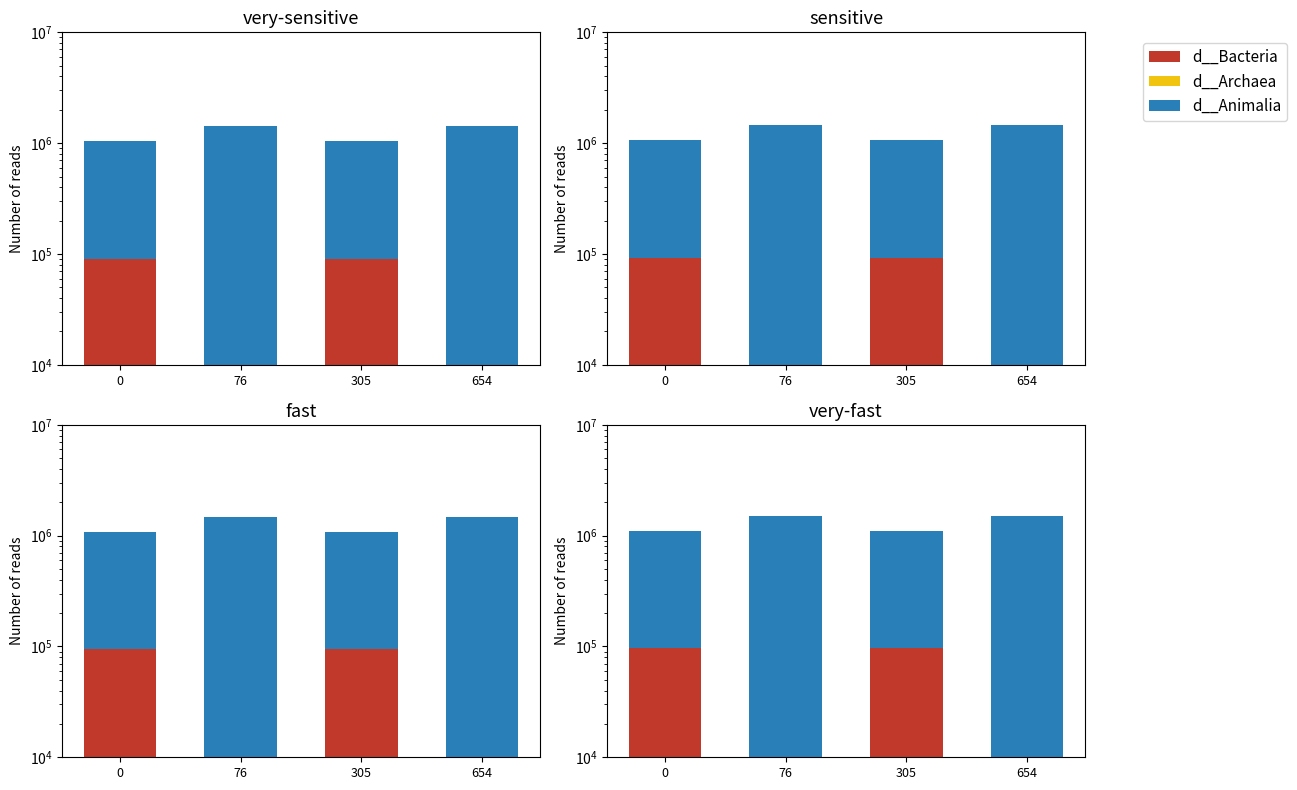

How many categories are shown in the chart?

4